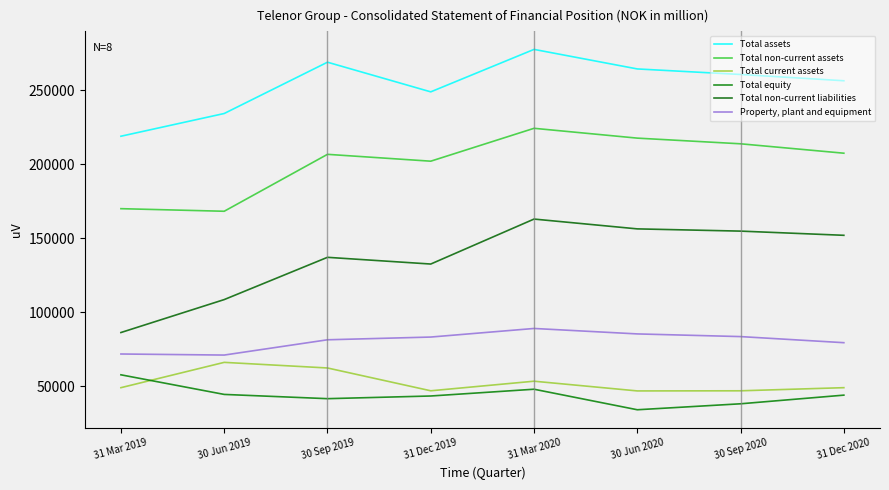

True or false: Total current assets and Property, plant and equipment cross at least once.

False